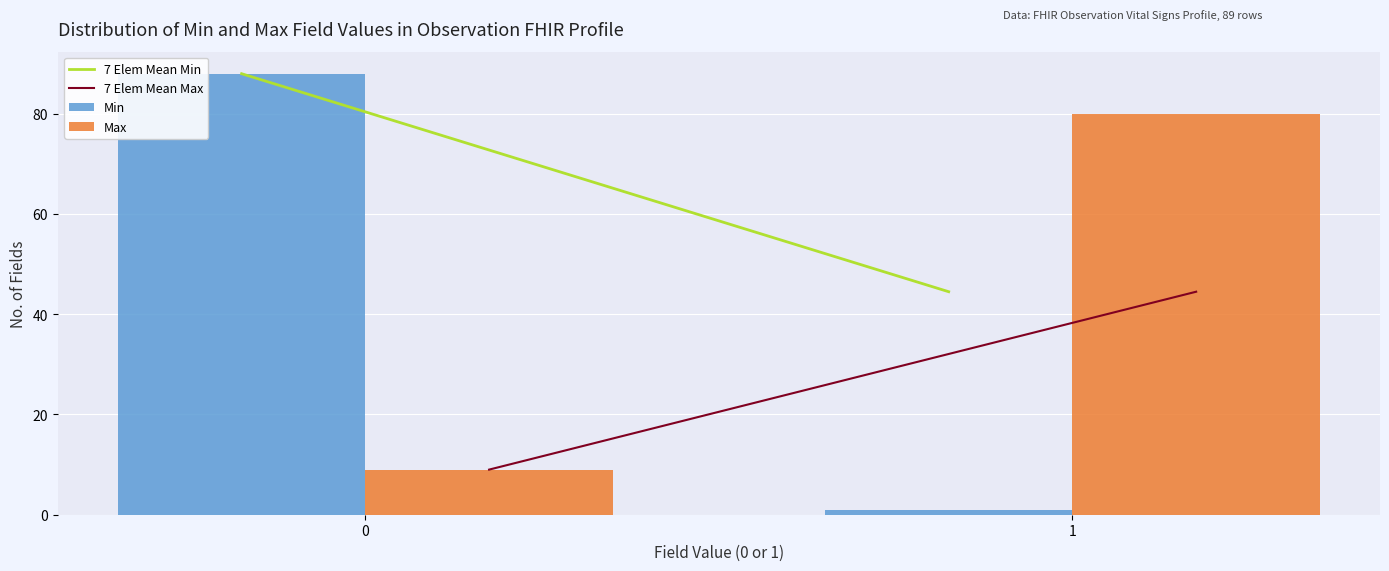

Reading right to left, extract all data points from this chart.

Min: 1	88
Max: 80	9